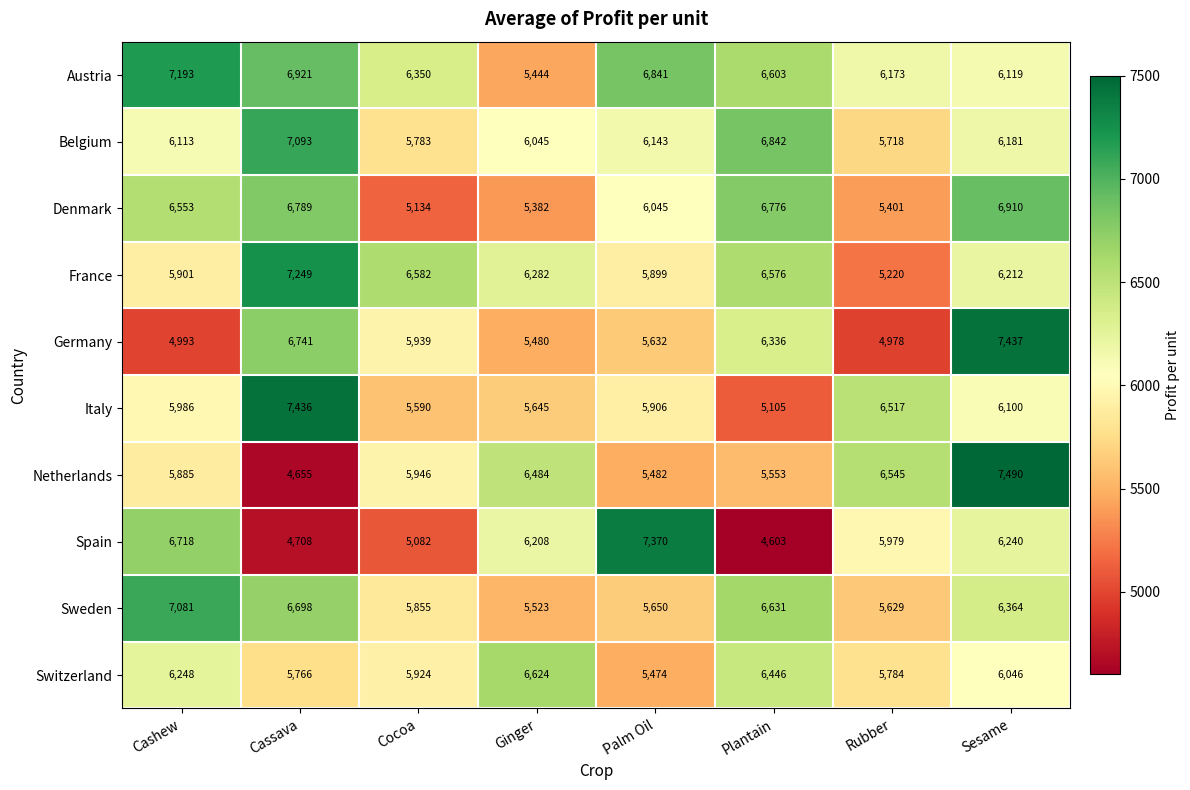

Which series has the widest spread of values?

Netherlands